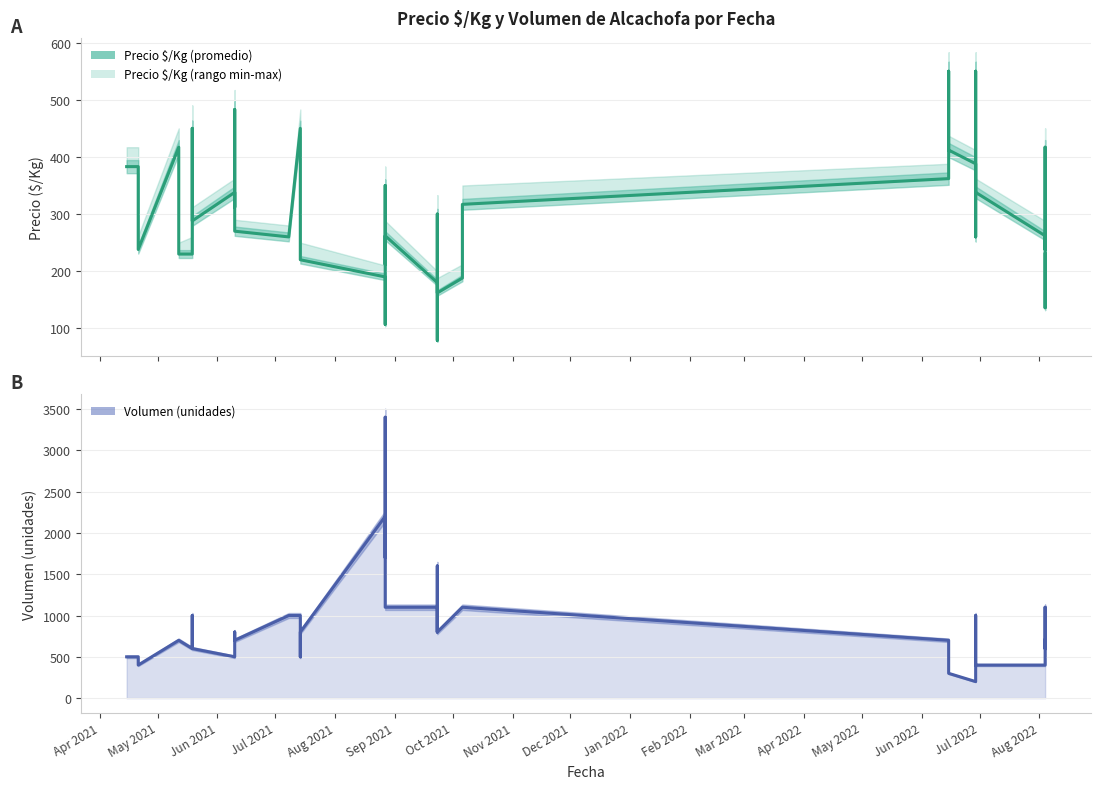

Does the chart display data point markers on the line(s)?

No